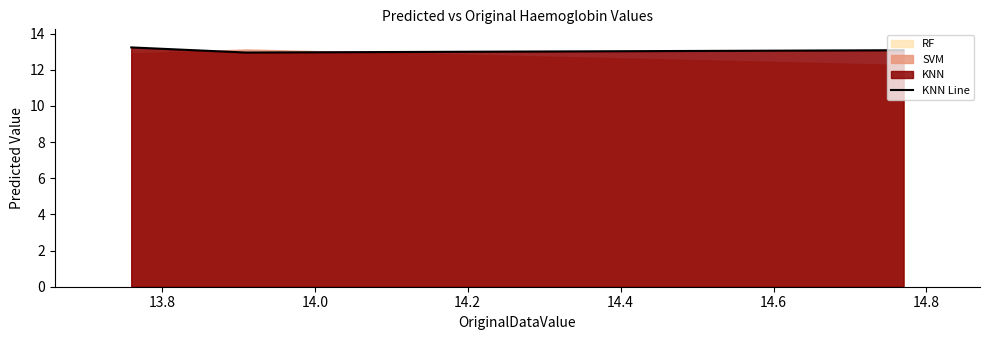

What is the maximum value for KNN Line?

13.2